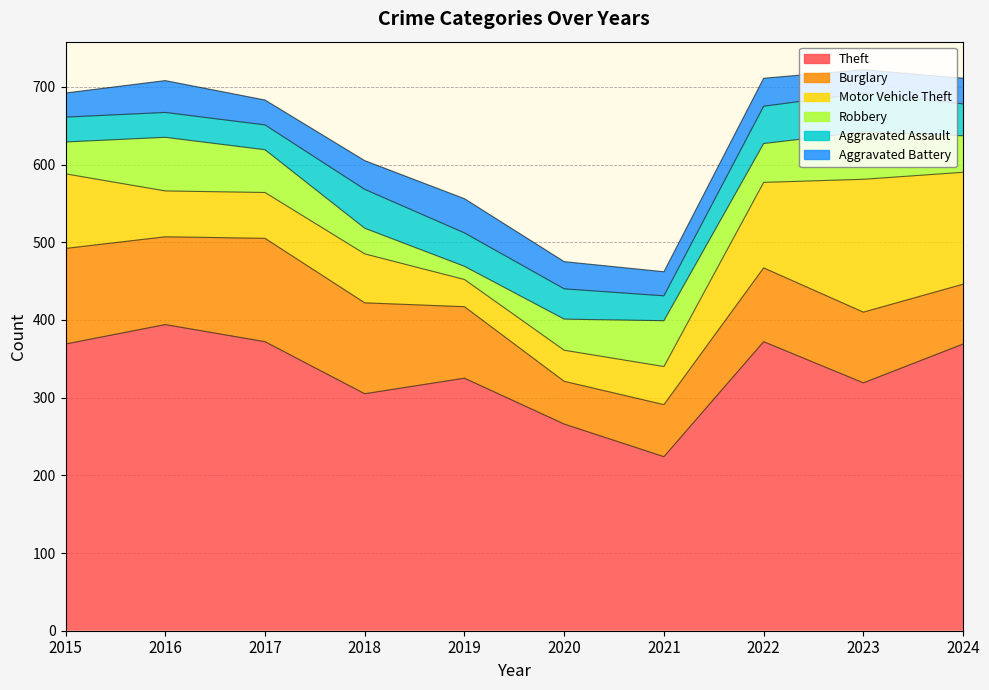

What is the maximum value shown in the chart?

394